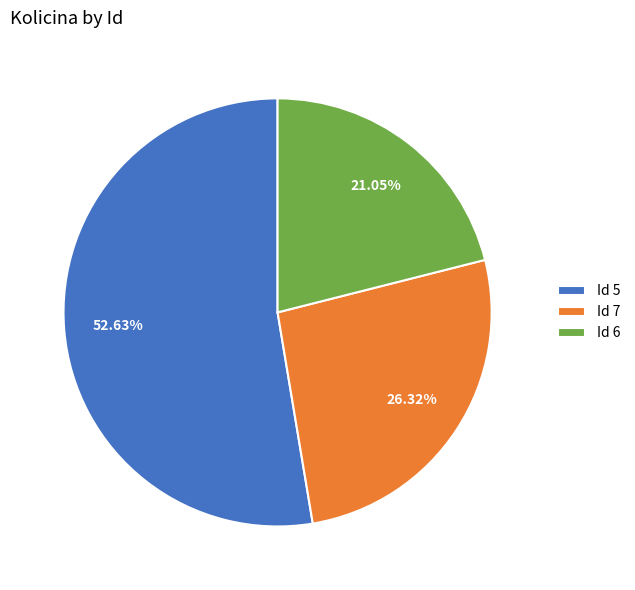

Approximately how many times larger is the value at Id 7 compared to Id 5?

0.5